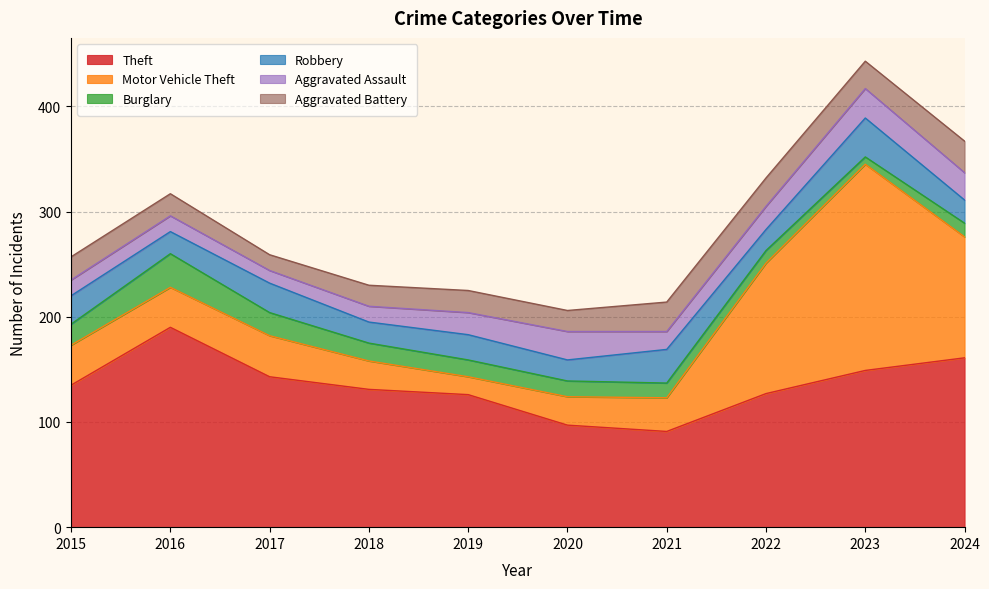

Reading left to right, list all the values displayed in this chart.

Theft: 135	190	143	131	126	97	91	127	149	161
Motor Vehicle Theft: 38	38	39	27	17	27	32	124	196	115
Burglary: 20	32	22	17	16	15	14	12	7	13
Robbery: 27	21	28	20	24	20	32	20	37	22
Aggravated Assault: 15	15	12	15	21	27	17	22	28	26
Aggravated Battery: 22	21	15	20	21	20	28	27	26	30